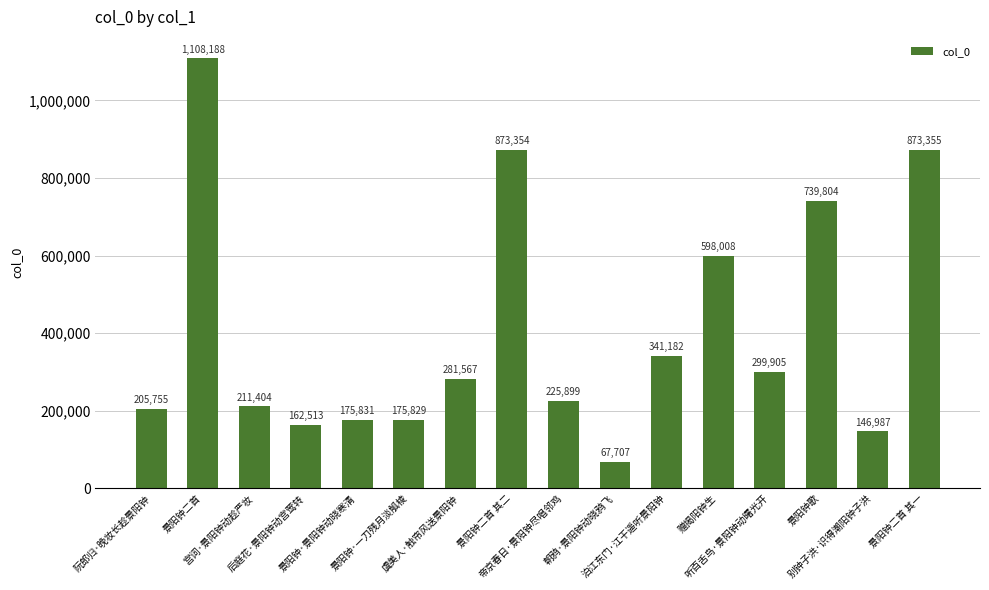

The chart shows a value of 1891348 at 景阳钟二首. True or false?

False